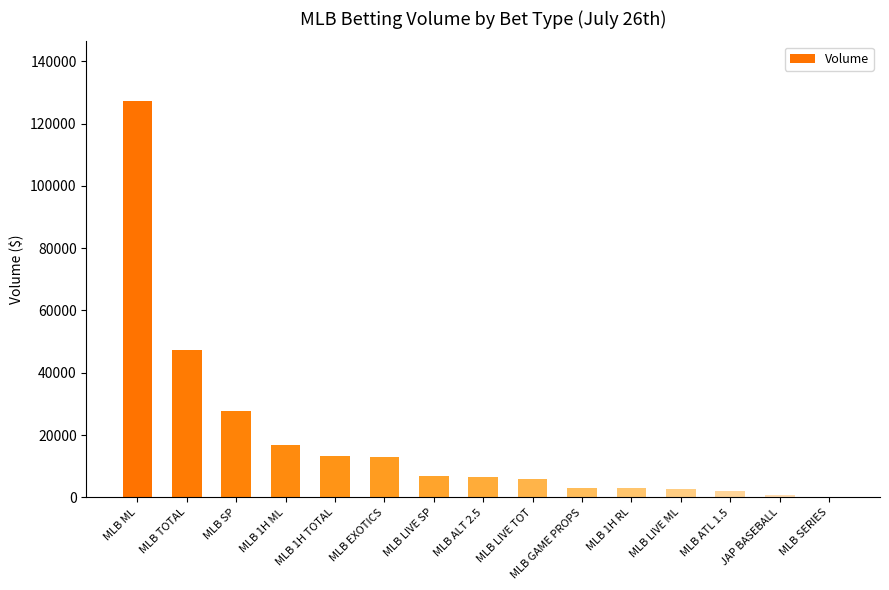

What is the change in value from MLB 1H ML to MLB ALT 2.5?

-10199.0